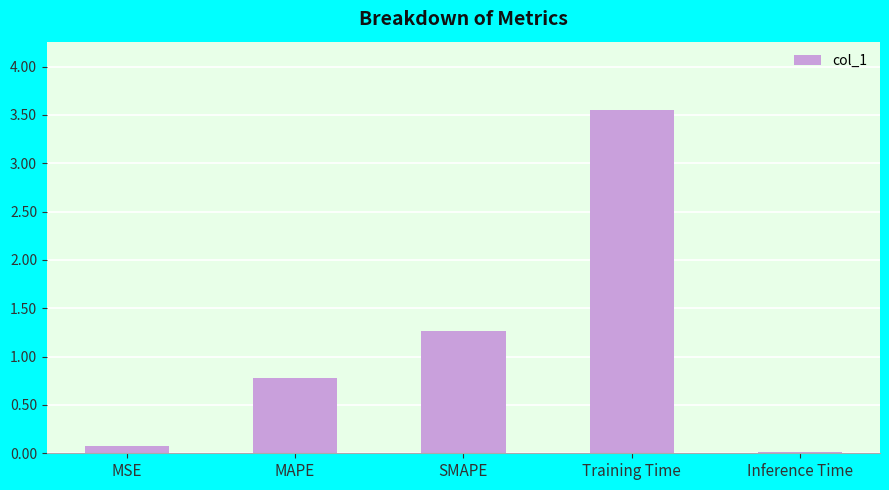

Does the chart contain any negative values?

No